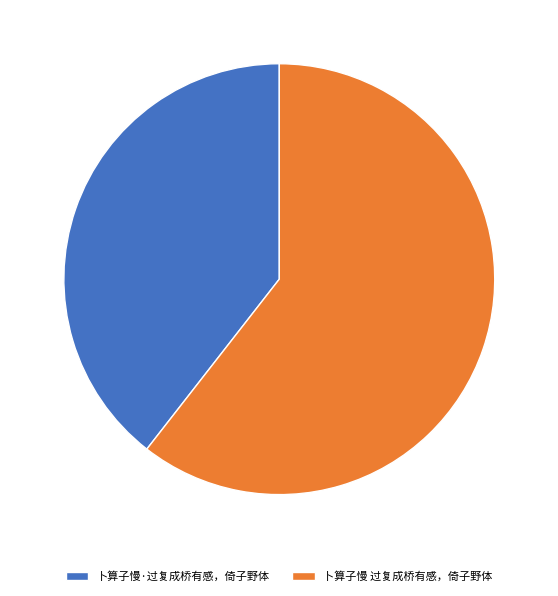

What is the majority slice?

卜算子慢 过复成桥有感，倚子野体